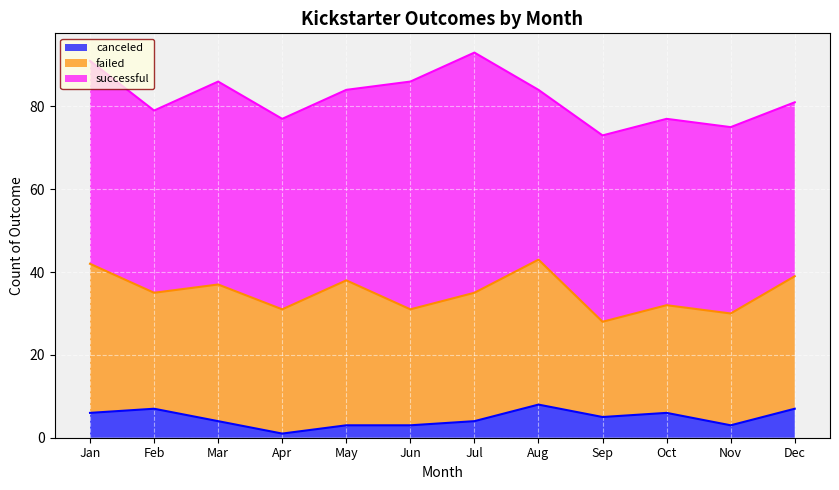

The value of successful at Jul is 58. True or false?

True